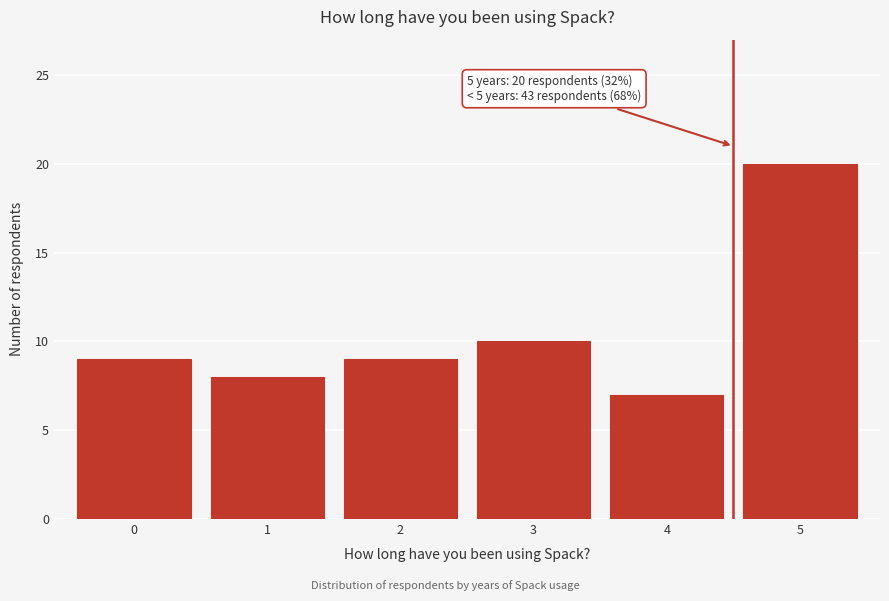

Reading left to right, extract all data points from this chart.

0=9	1=8	2=9	3=10	4=7	5=20